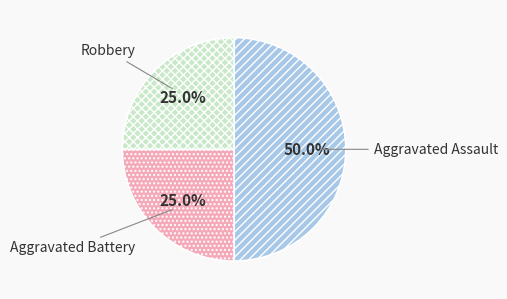

To the nearest percent, what portion does Aggravated Assault represent?

50%